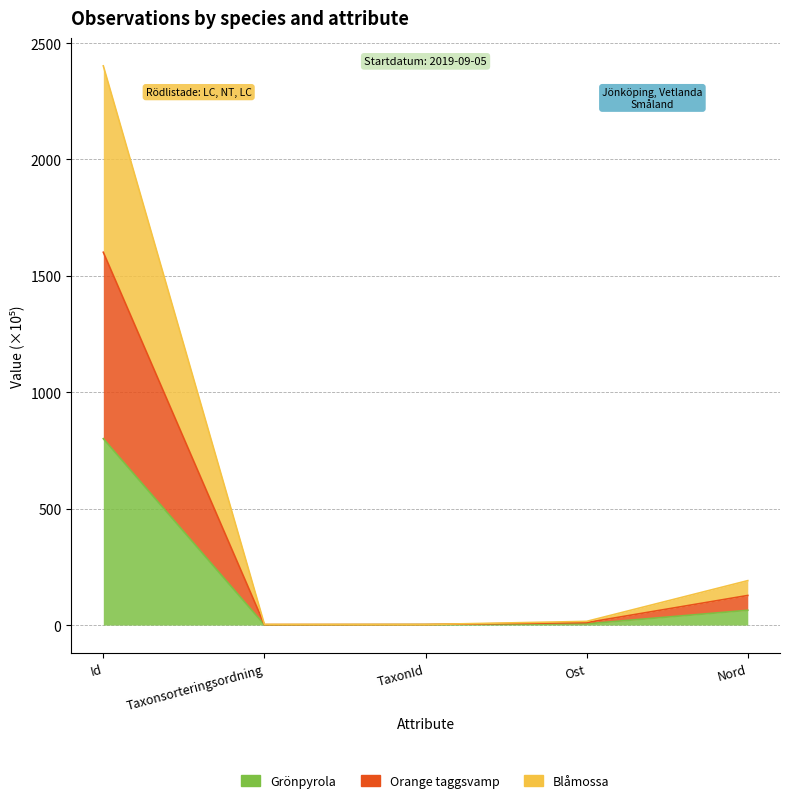

Which category has the lowest value in the Blåmossa series?

Taxonsorteringsordning